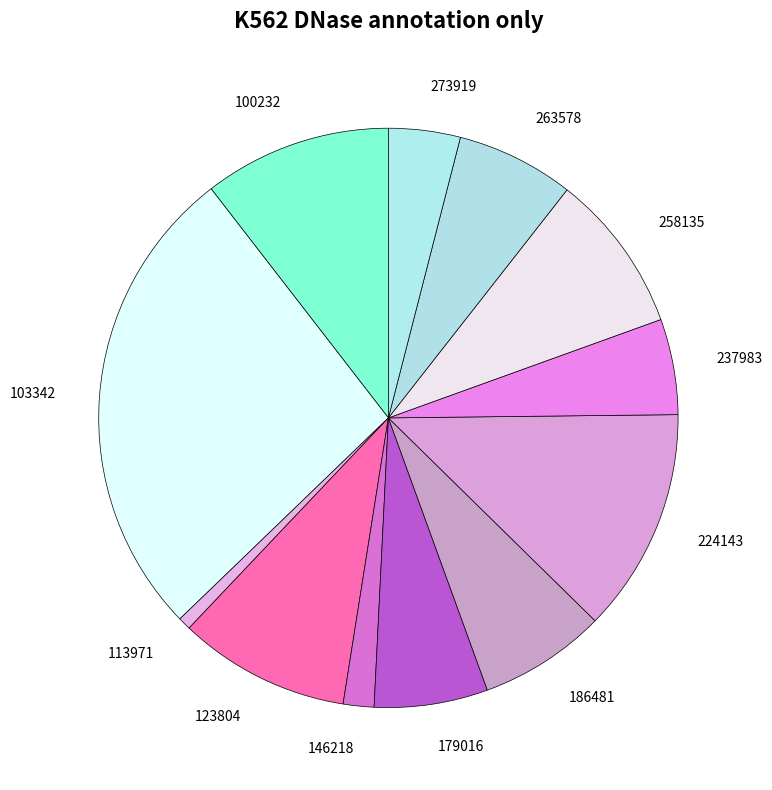

Between 113971 and 186481, which is larger?

186481